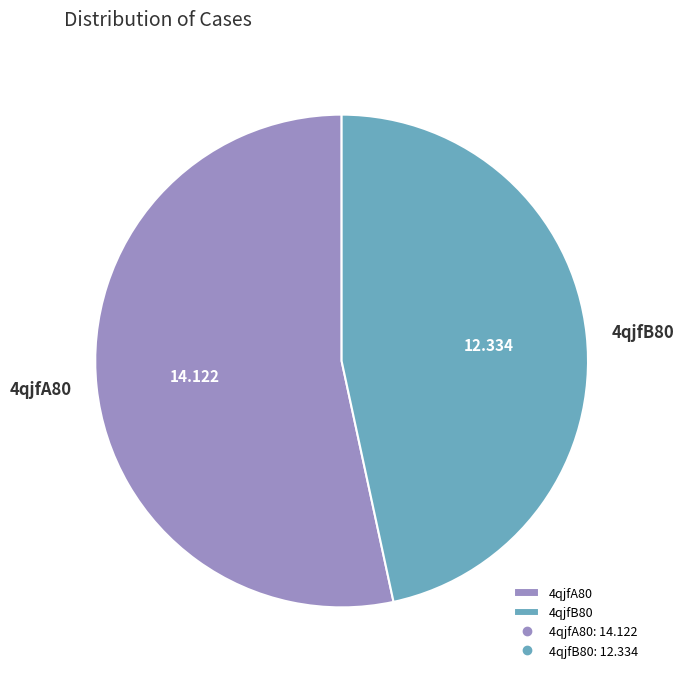

Is the sum of 4qjfA80 and 4qjfB80 greater than half?

Yes